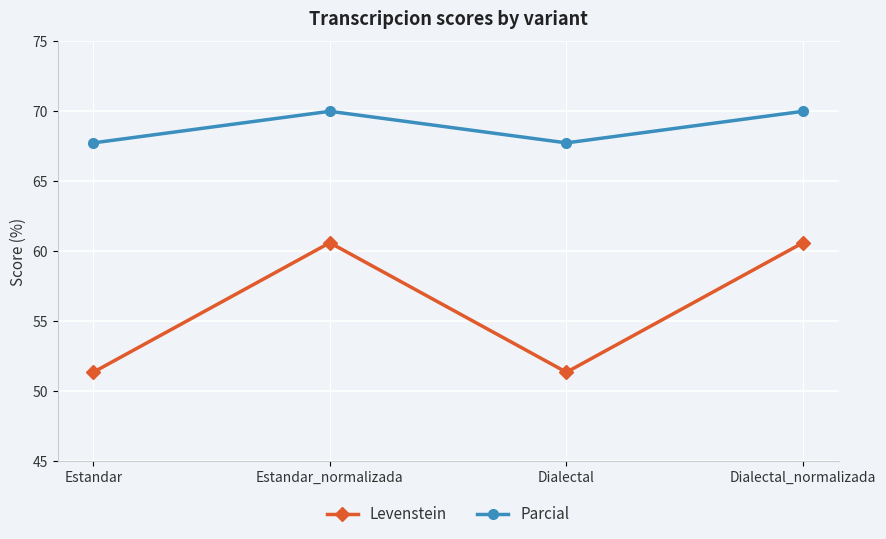

Does the chart have visible grid lines?

Yes